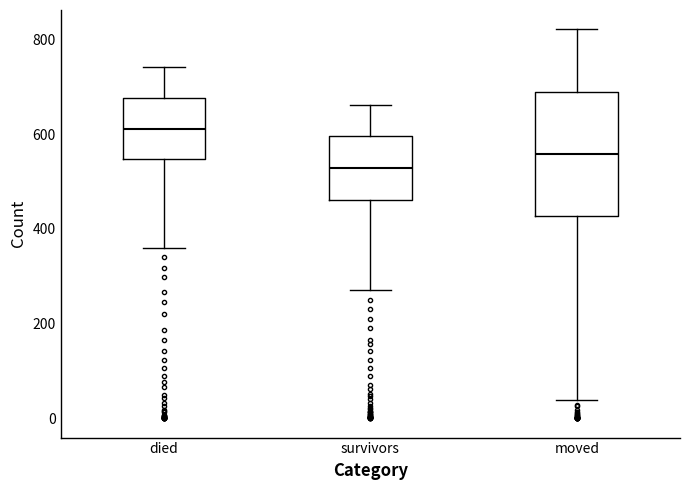

Where is the upper edge of the box for died on the y-axis? The values are not printed on the chart, so give them approximately, as read against the axis.

680